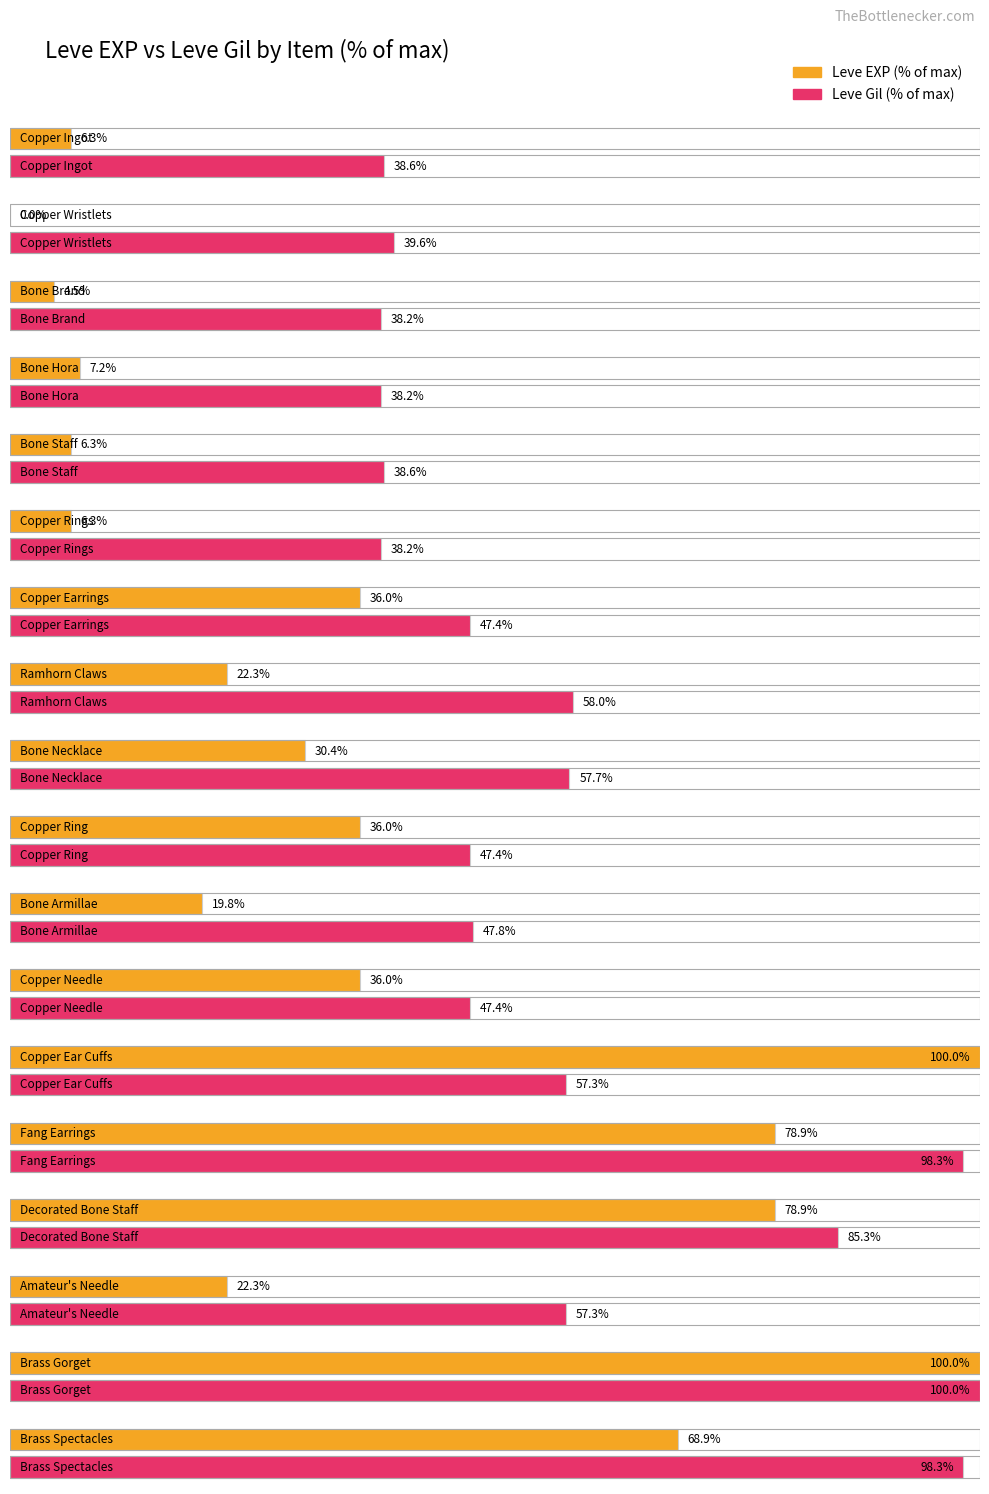

What is the label of the 18th bar from the right?

Copper Ingot